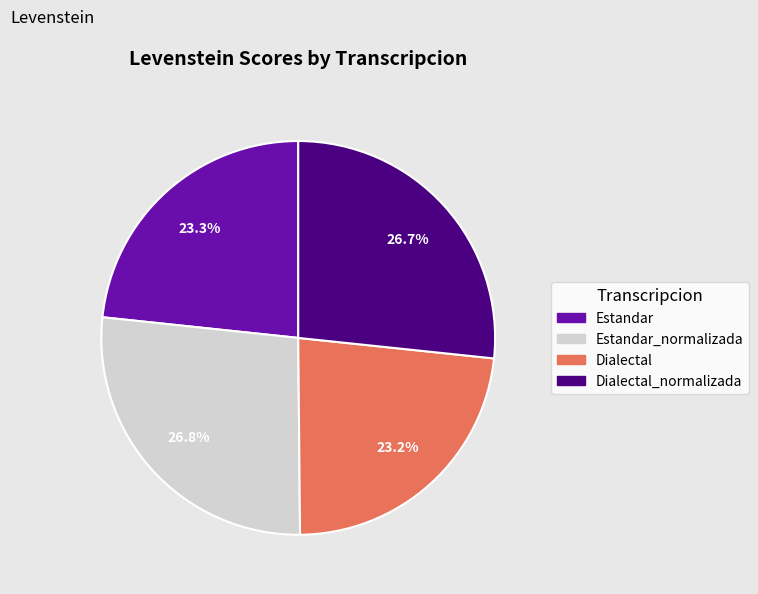

To the nearest percent, what is the average slice percentage?

25%